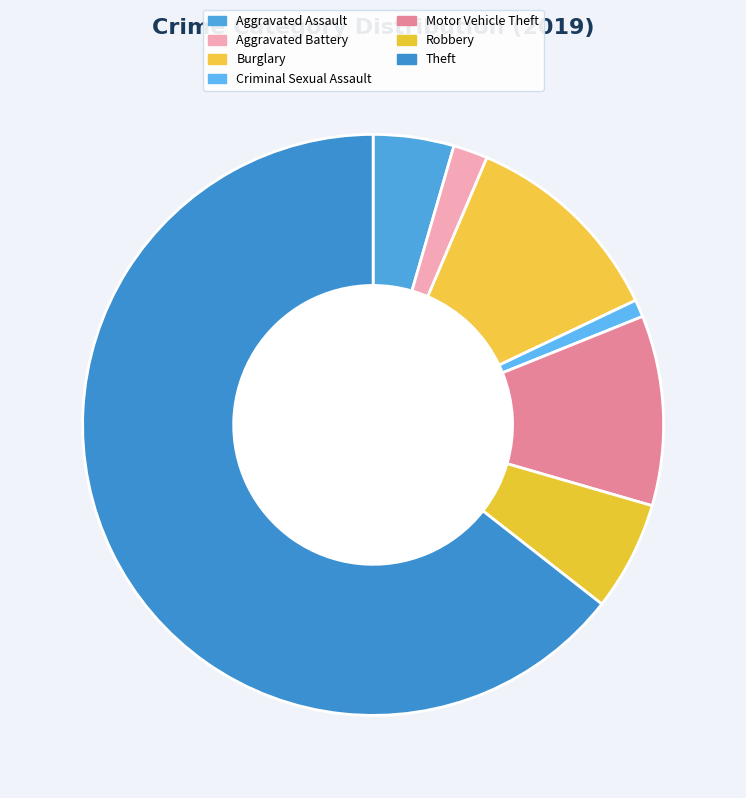

To the nearest percent, what portion does Aggravated Battery represent?

2%